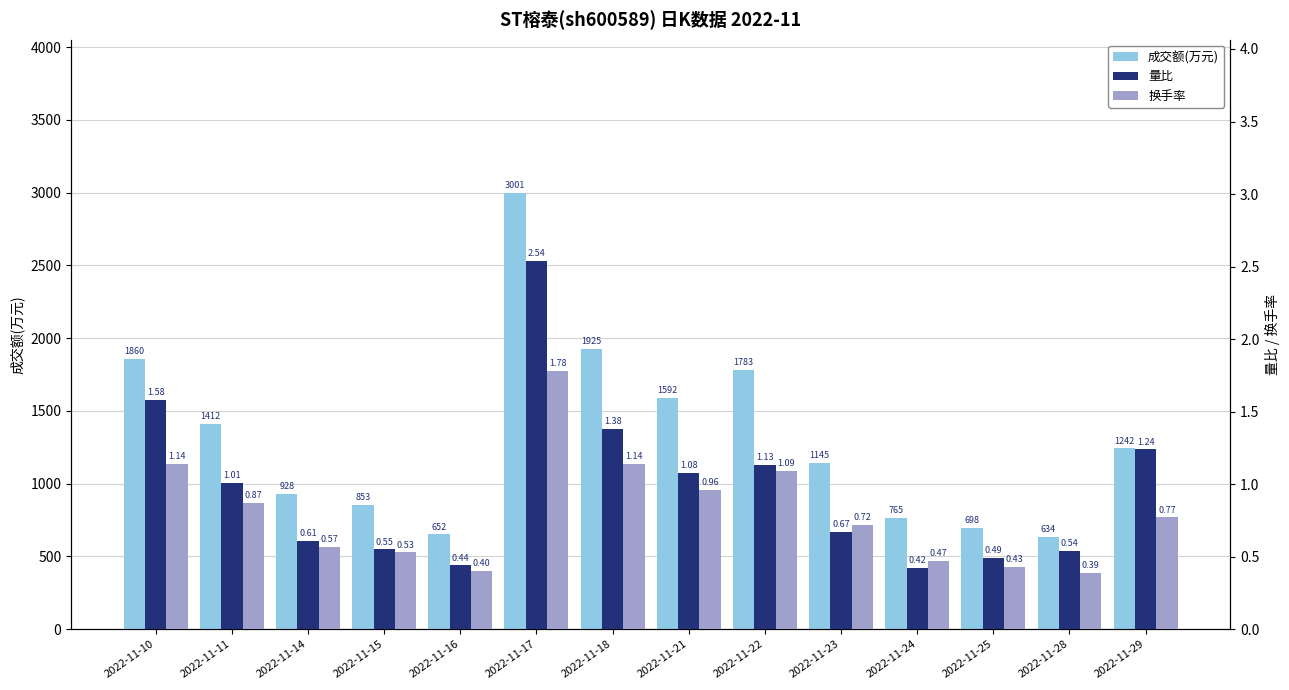

How many bars are there in each group?

3